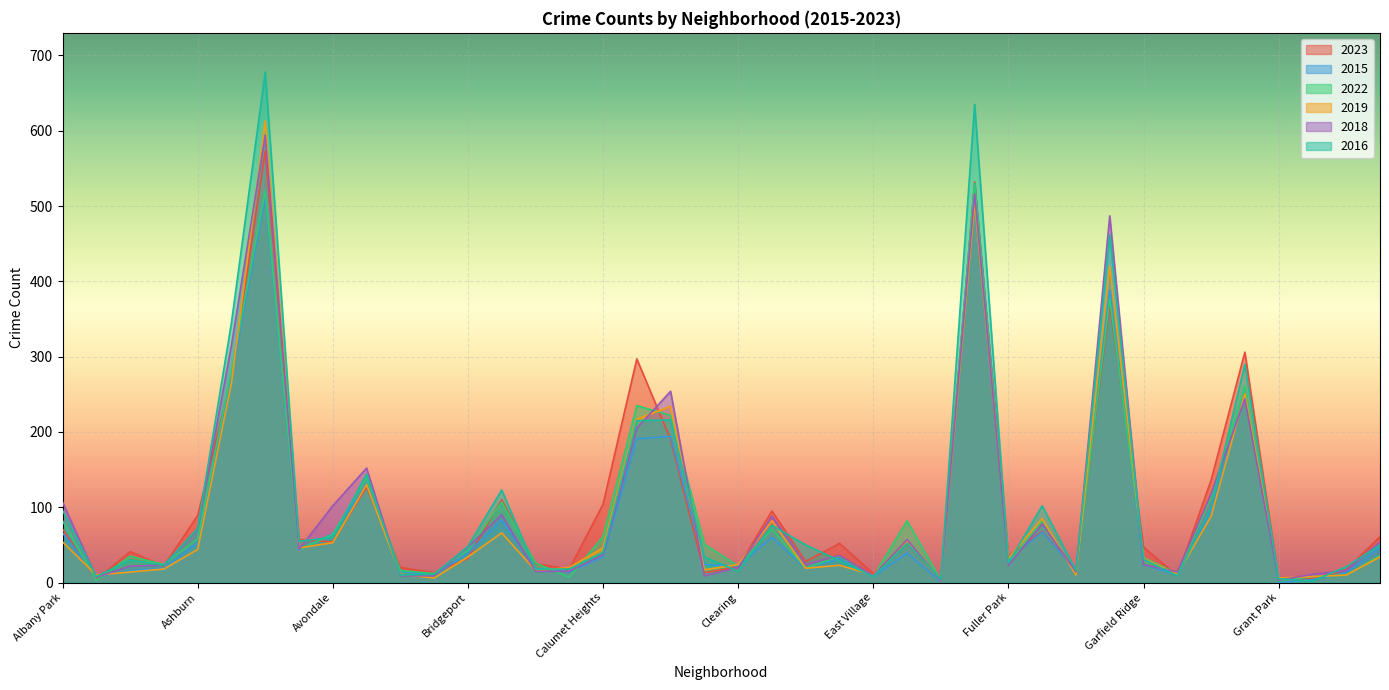

Which series has the largest total across all categories?

2016